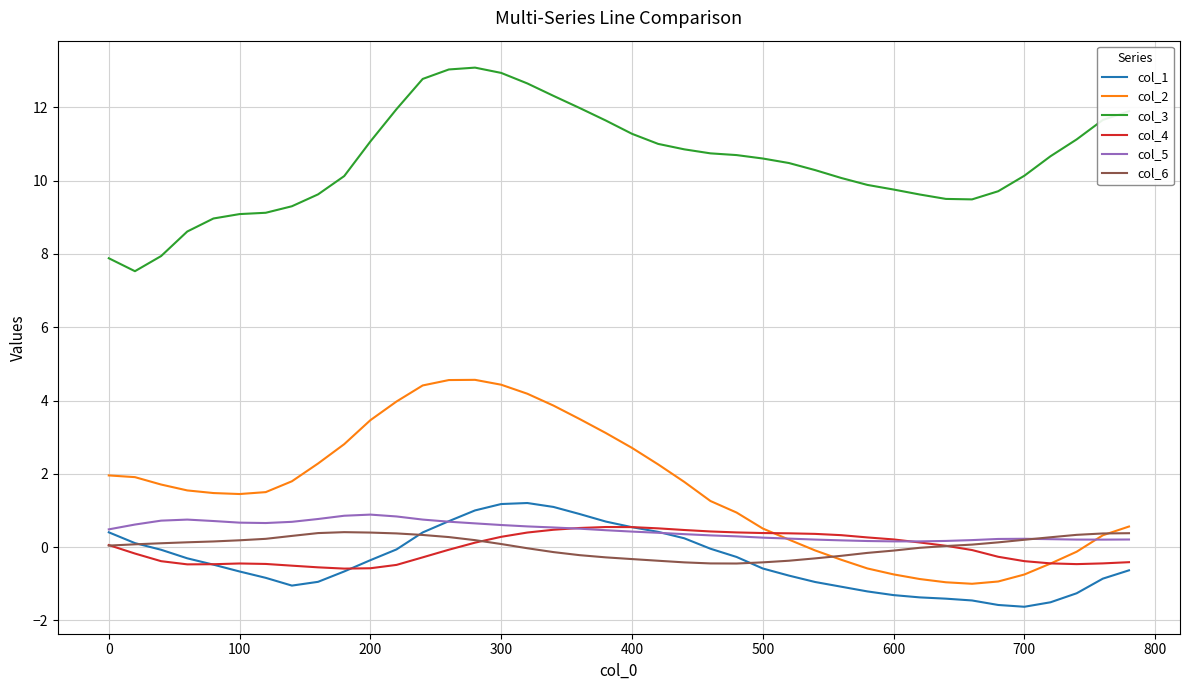

What is the minimum value shown in the chart?

-1.6